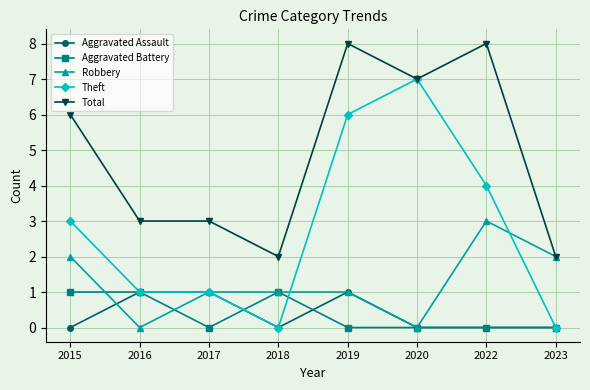

Is it true that Total equals 3 at 2020?

False